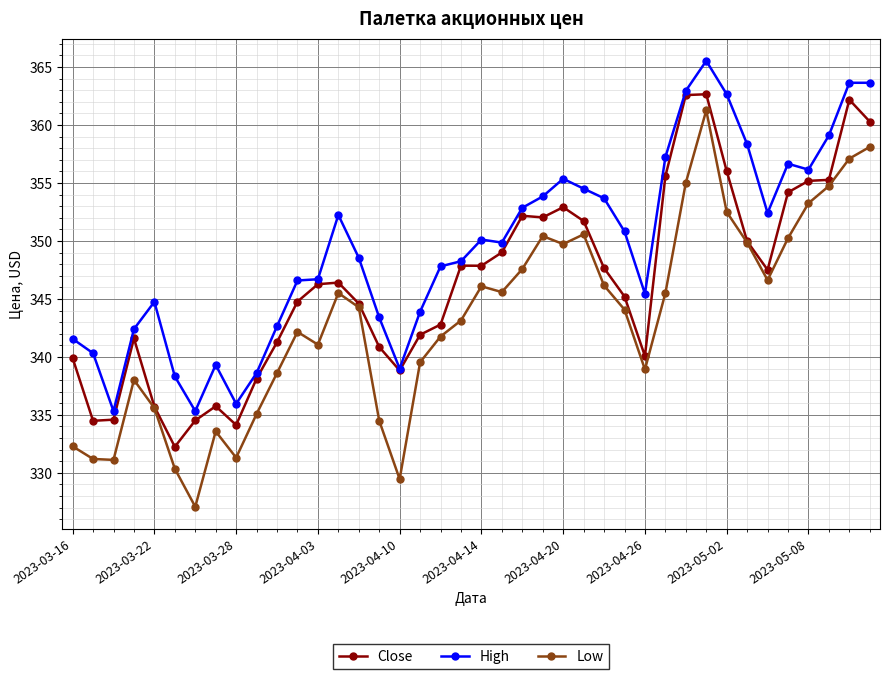

What is the value of the Low point at the 29th from the left?

338.9